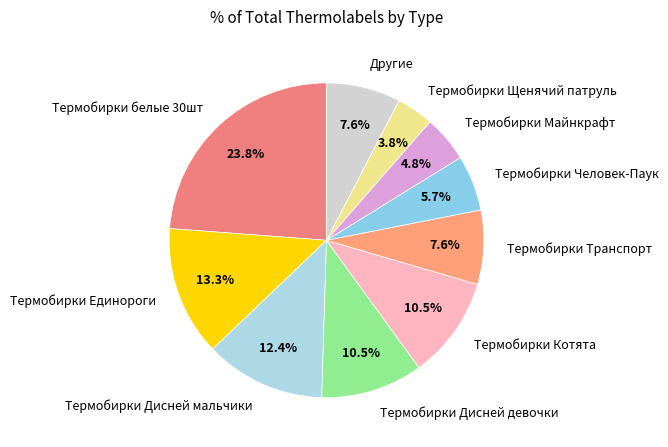

Which has a higher value, Термобирки Человек-Паук or Термобирки Щенячий патруль?

Термобирки Человек-Паук